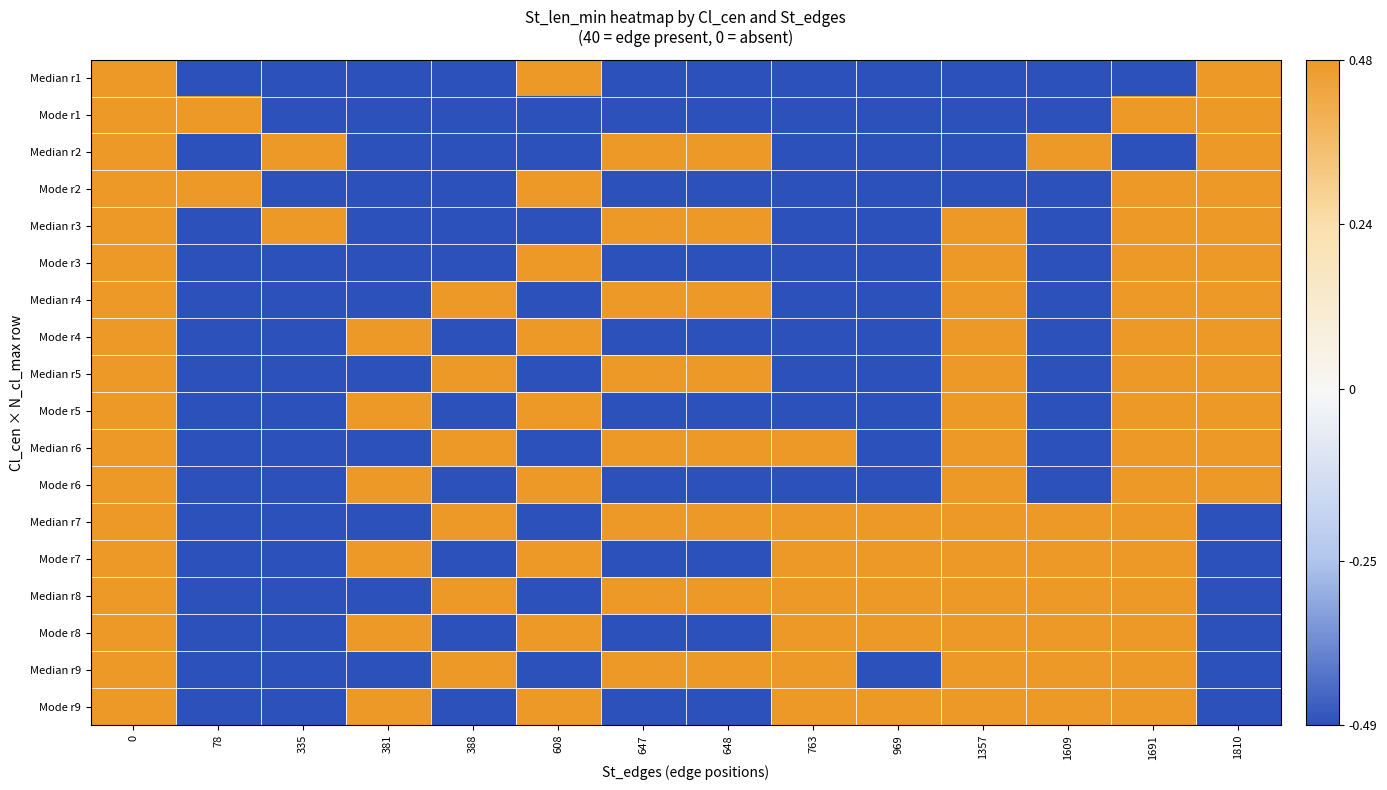

How many series are shown in this chart?

18